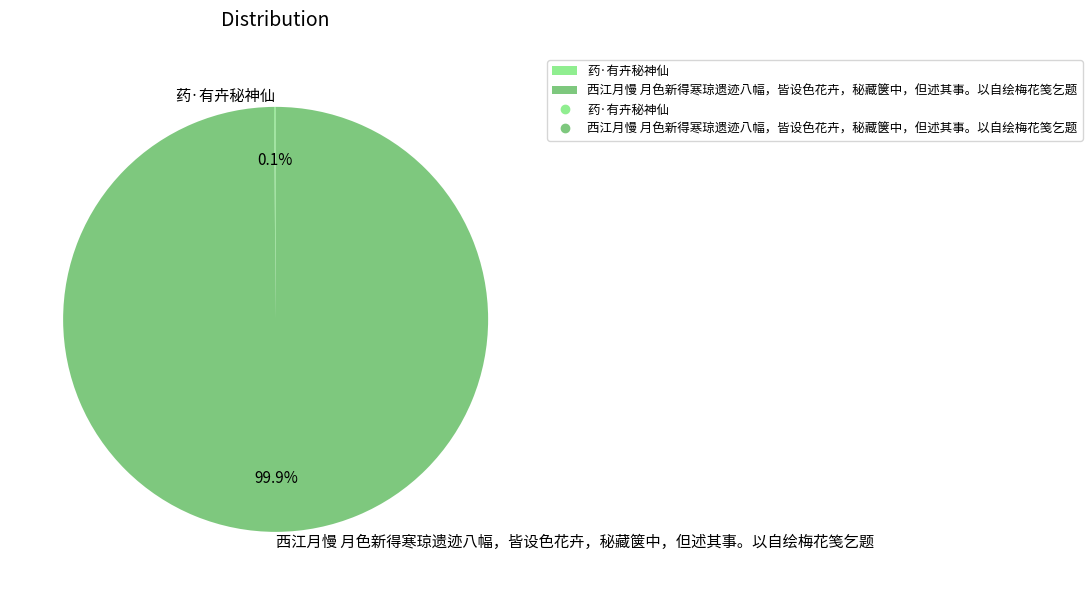

To the nearest percent, what is the difference between the largest and smallest slice percentages?

100%